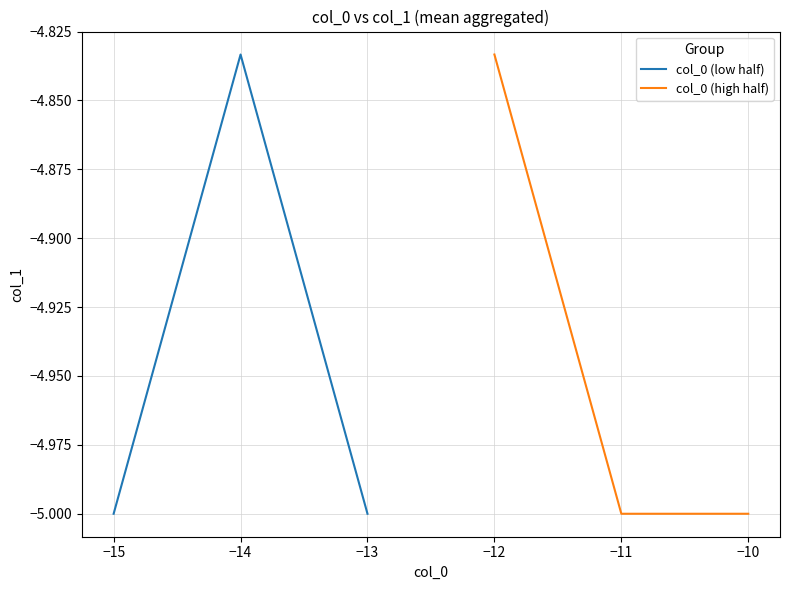

Reading left to right, extract all data points from this chart.

col_0 (low half): -5.0	-4.8	-5.0
col_0 (high half): -4.8	-5.0	-5.0